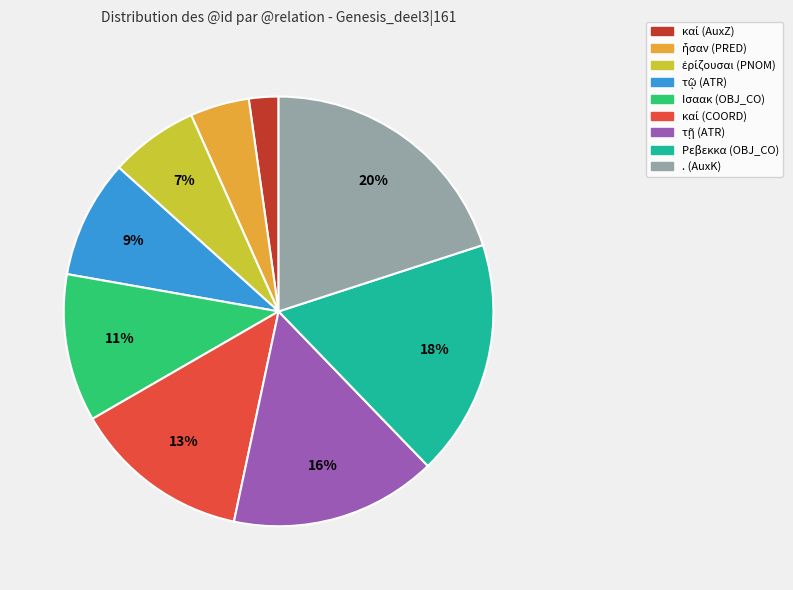

Is there any slice that represents more than half of the pie?

No